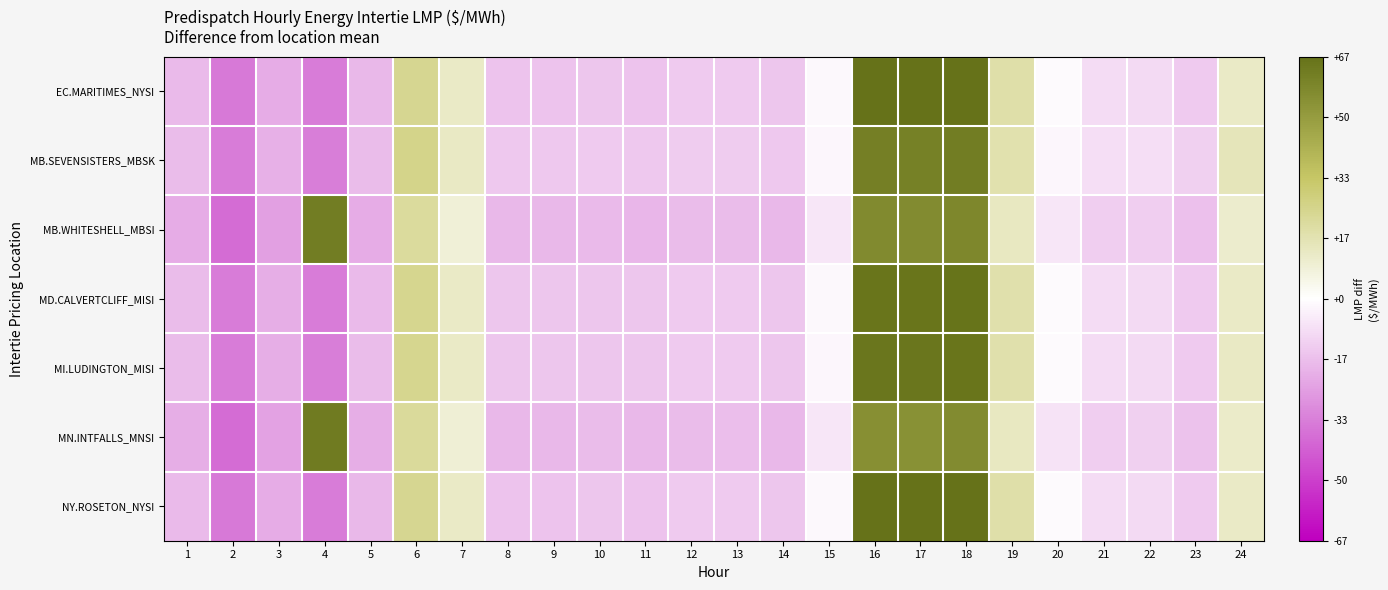

Read the NY.ROSETON_NYSI value at 7.

12.1